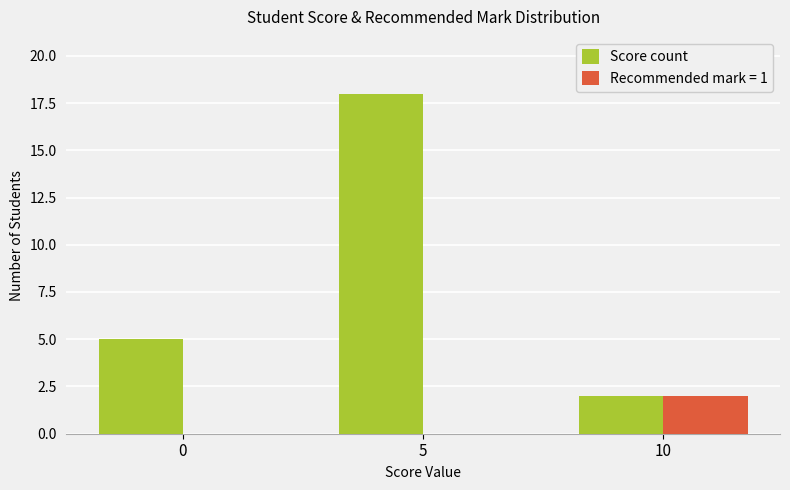

Are the bars grouped side by side (vs. stacked)?

Yes